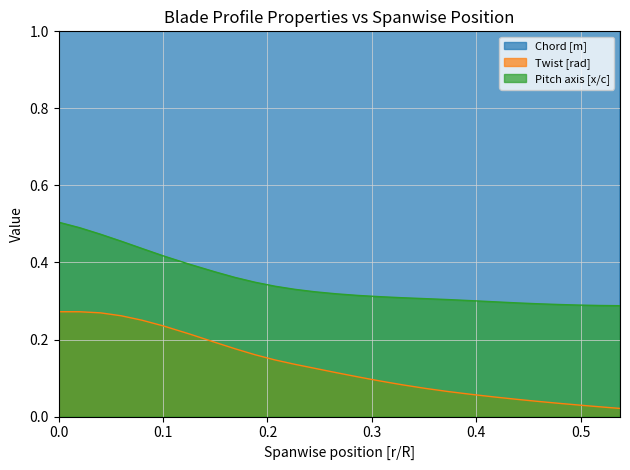

True or false: Twist [rad] and Pitch axis [x/c] cross at least once.

False